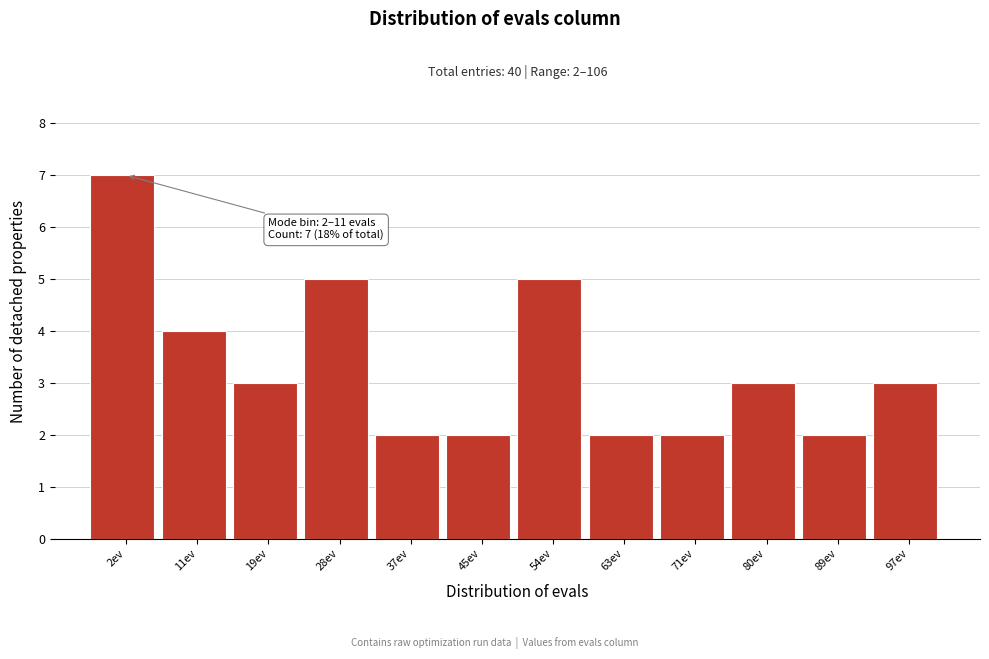

Reading right to left, transcribe all the data shown in this chart.

97ev=3	89ev=2	80ev=3	71ev=2	63ev=2	54ev=5	45ev=2	37ev=2	28ev=5	19ev=3	11ev=4	2ev=7